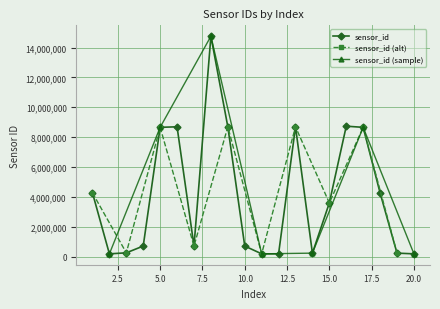

What is the value of the 2nd point from the left?

183165